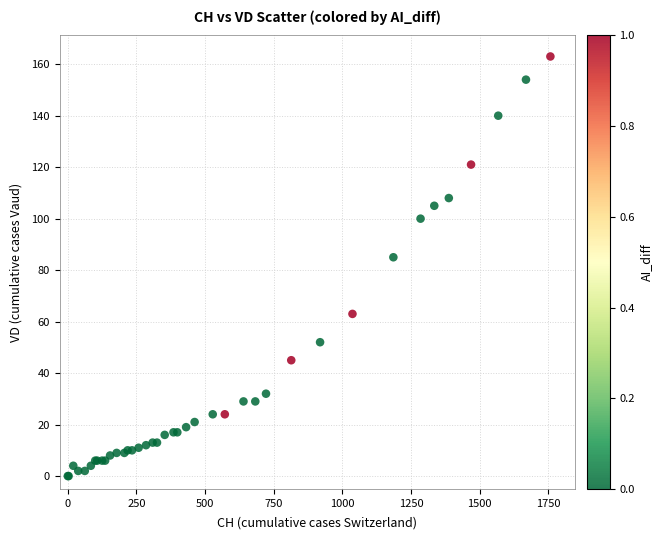

What Y value in the scatter plot is closest to 81?

85